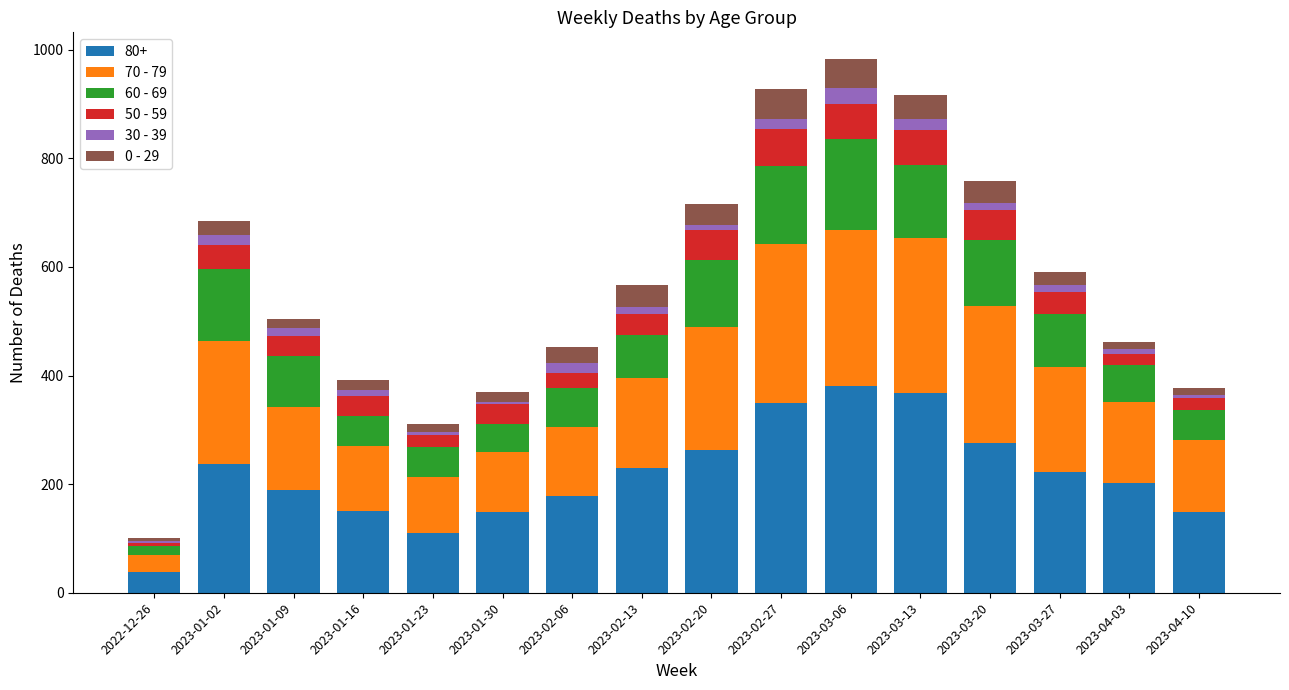

At which label does 80+ reach its minimum?

2022-12-26